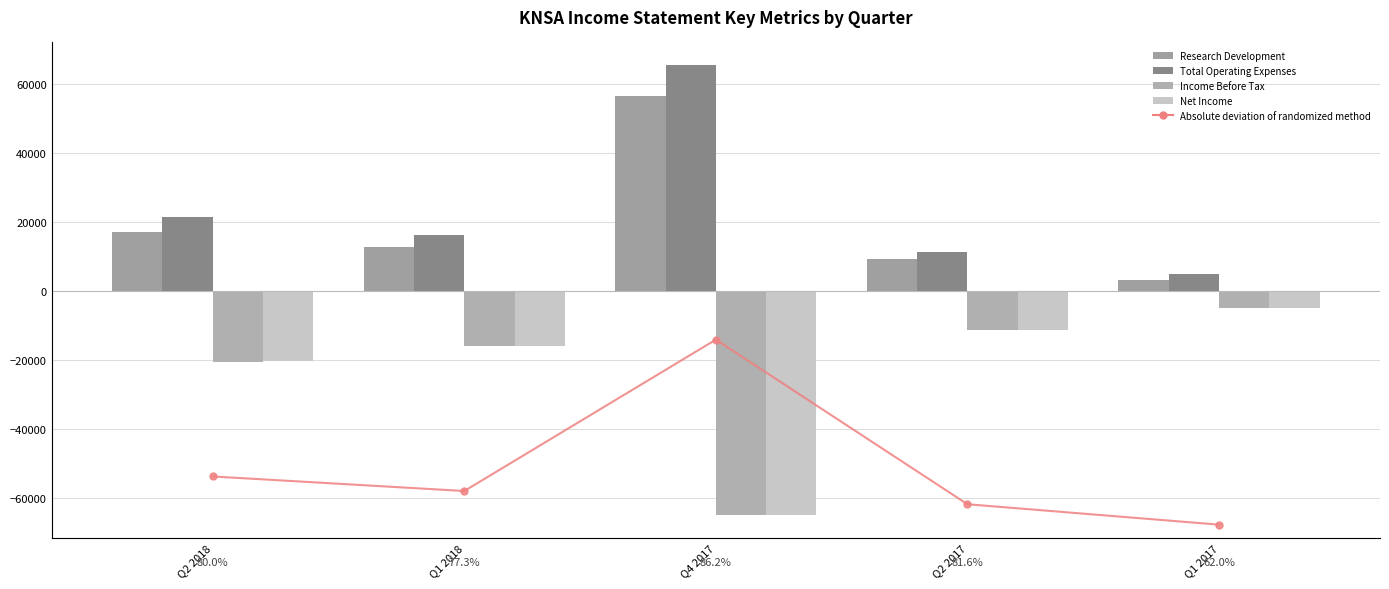

What is the greatest value displayed?

121300